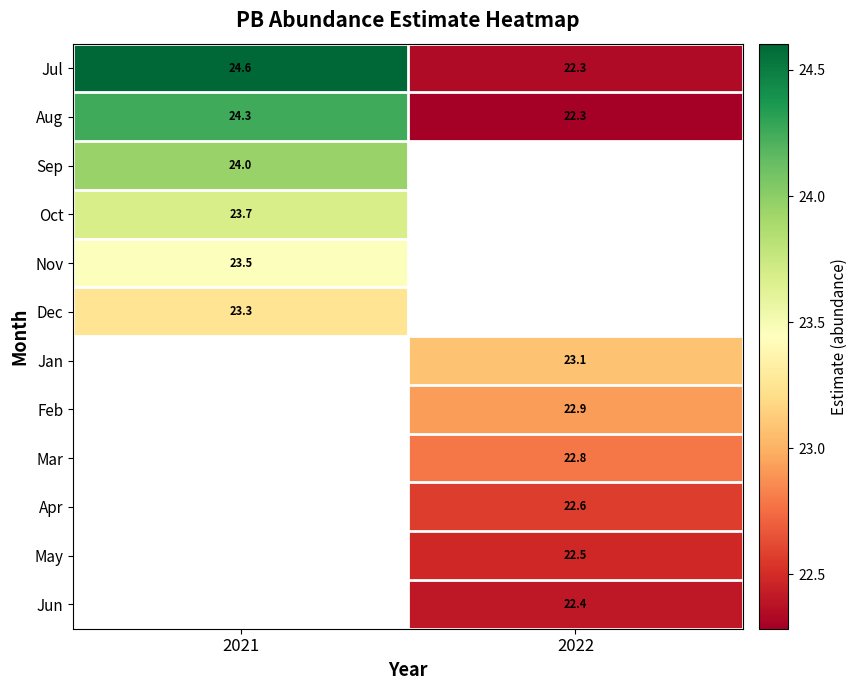

What is the maximum value for Oct?

23.7